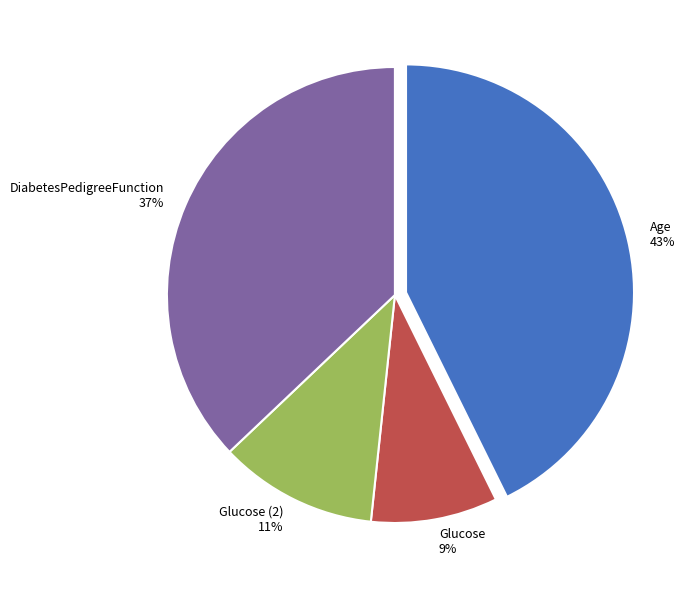

Approximately how many times larger is the value at Glucose (2) 11% compared to DiabetesPedigreeFunction 37%?

0.3